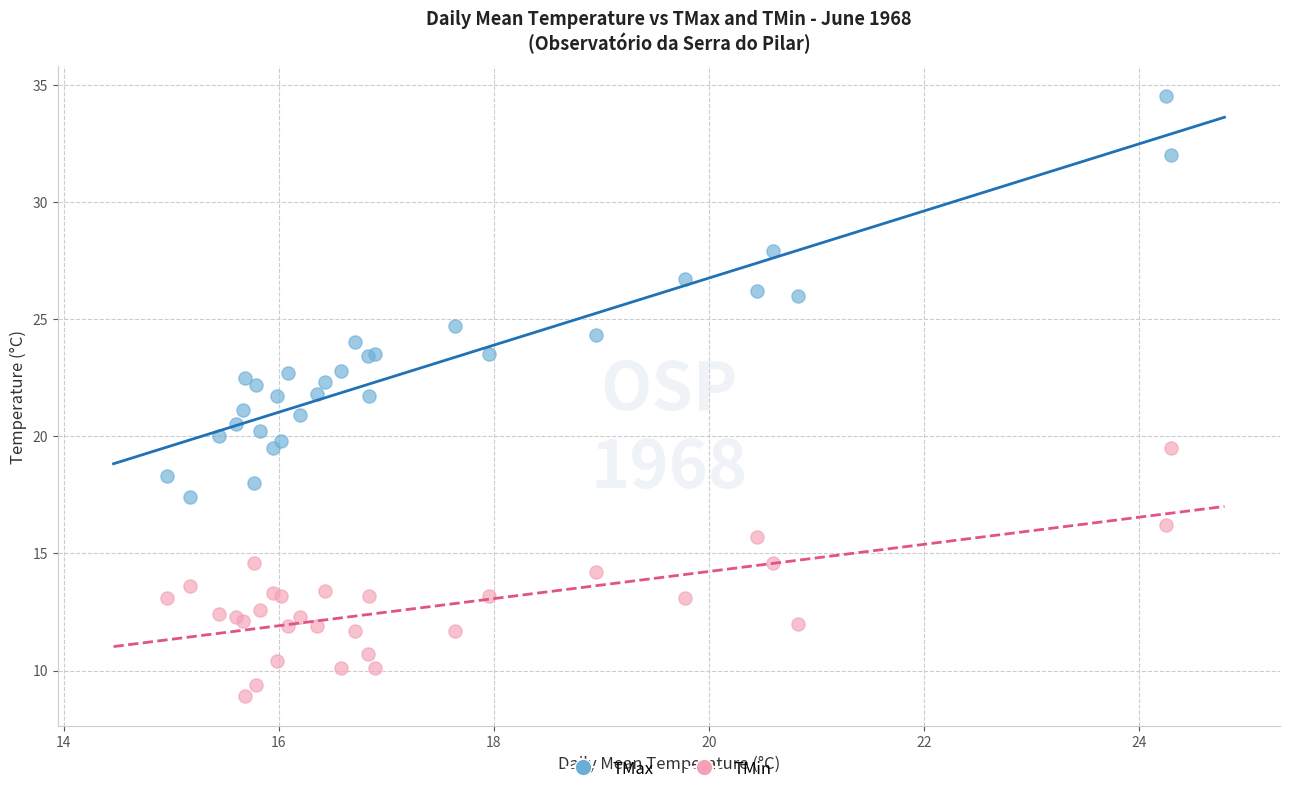

In the TMax series, what Y value is closest to 25?

24.7